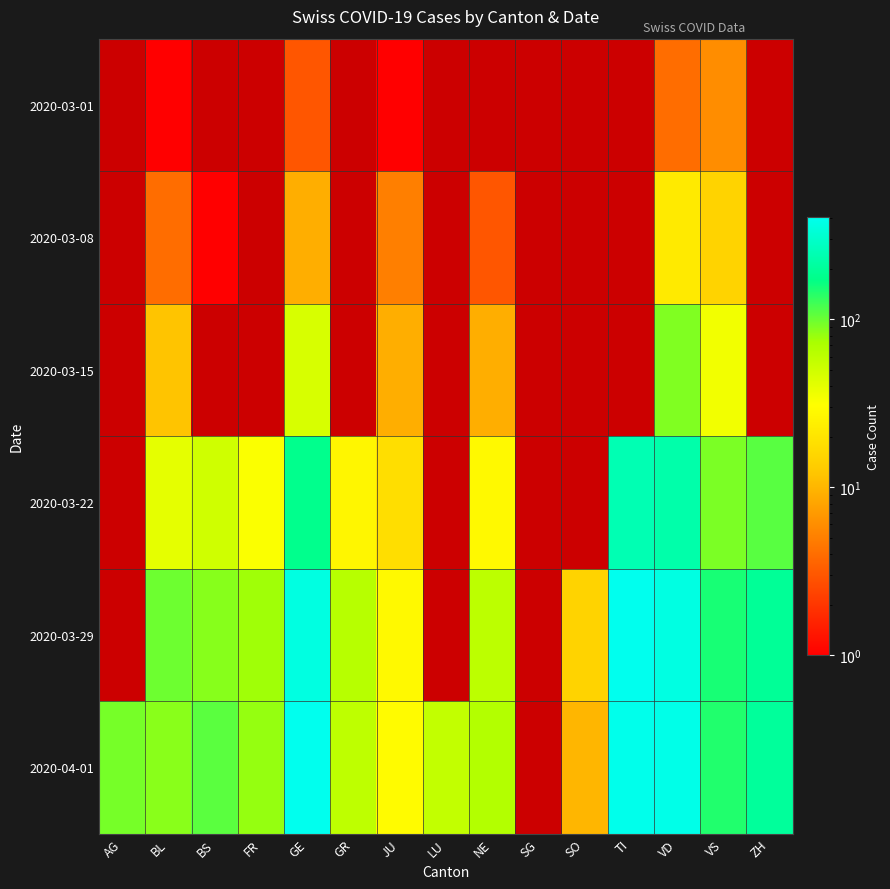

The value of 2020-03-29 at BS is 135.1. True or false?

False